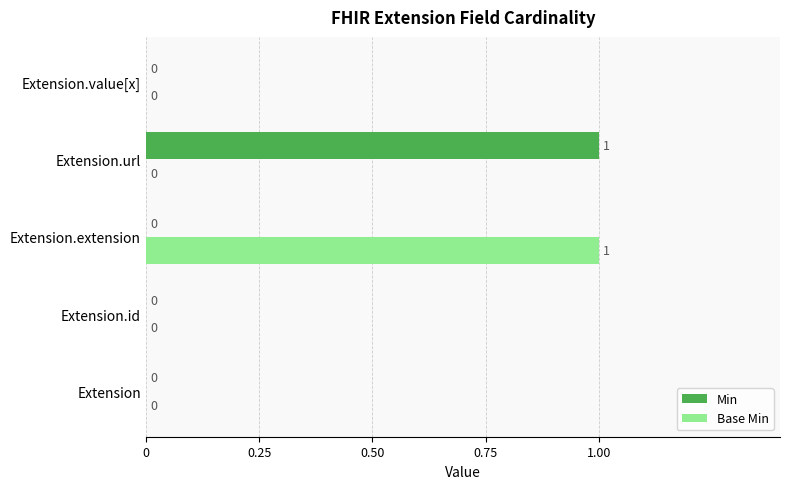

At which label does Min reach its peak?

Extension.url